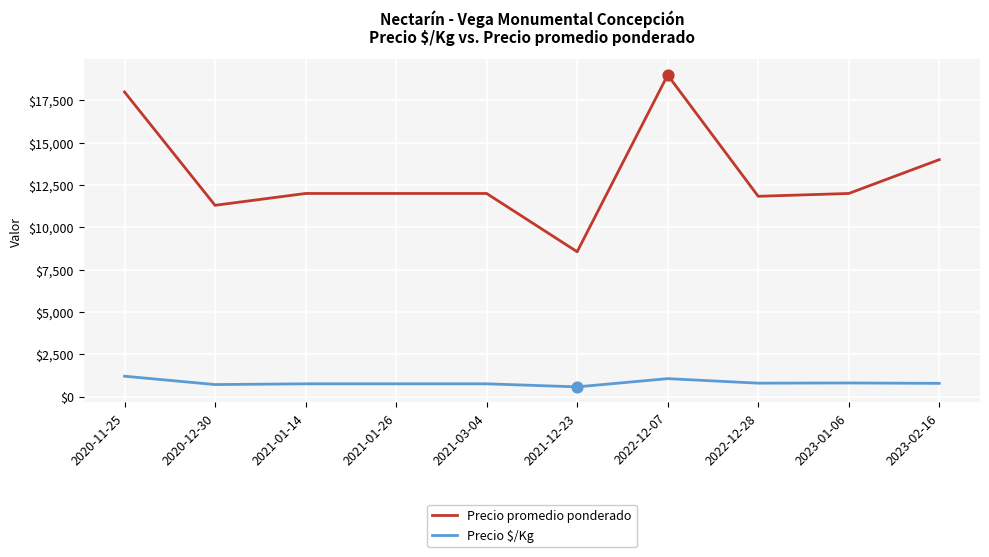

Is the value of Precio $/Kg at 2020-11-25 greater than the value of Precio promedio ponderado at 2021-12-23?

No